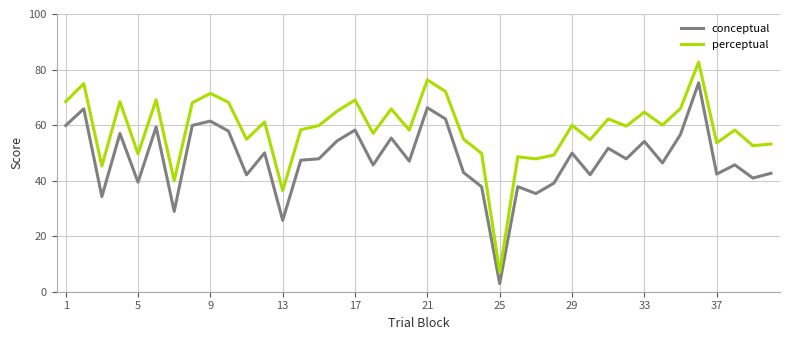

True or false: conceptual and perceptual cross at least once.

False